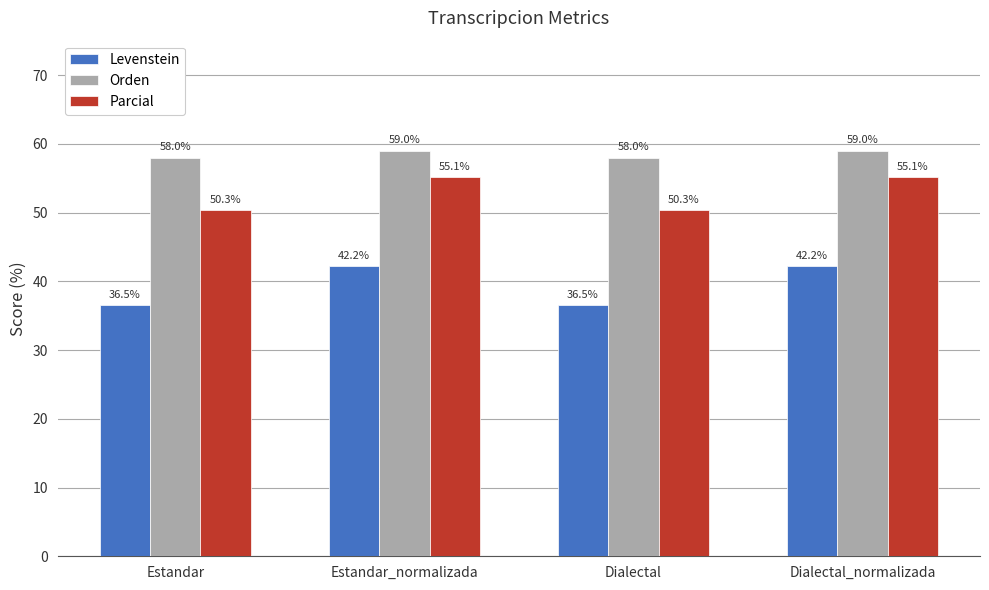

Between Estandar and Estandar_normalizada, which series saw the biggest shift?

Levenstein